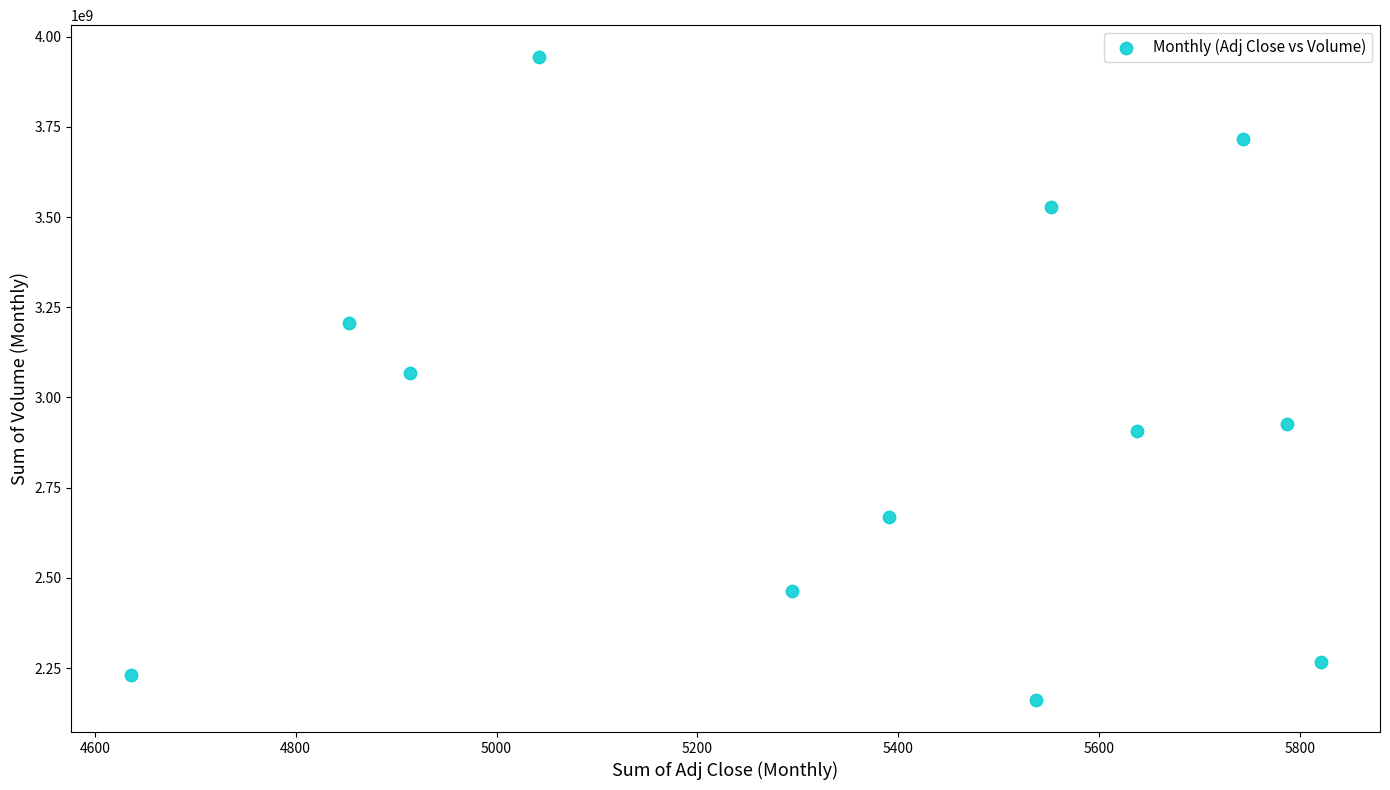

What is the range of Y values (max minus min)?

1781217100